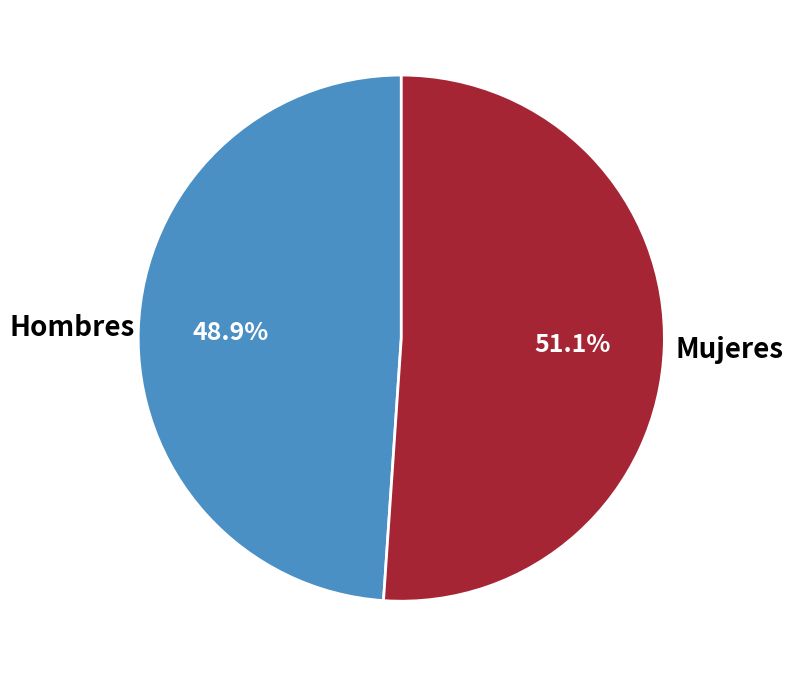

Which has a higher value, Mujeres or Hombres?

Mujeres